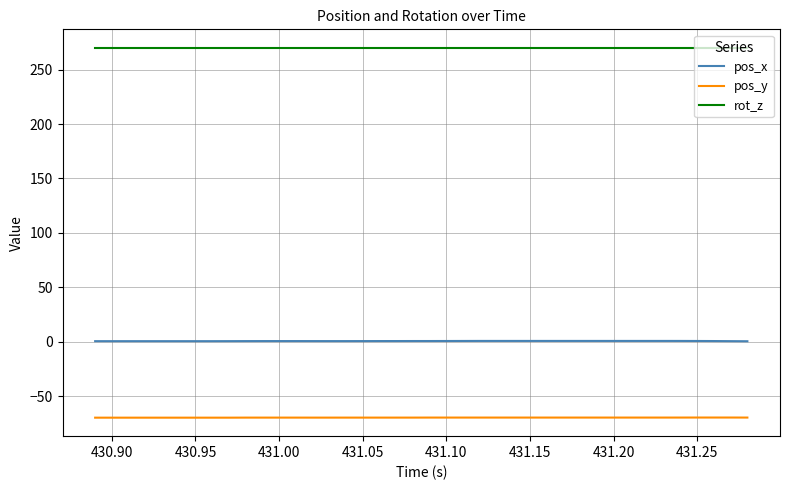

True or false: pos_x and rot_z intersect in this chart.

False